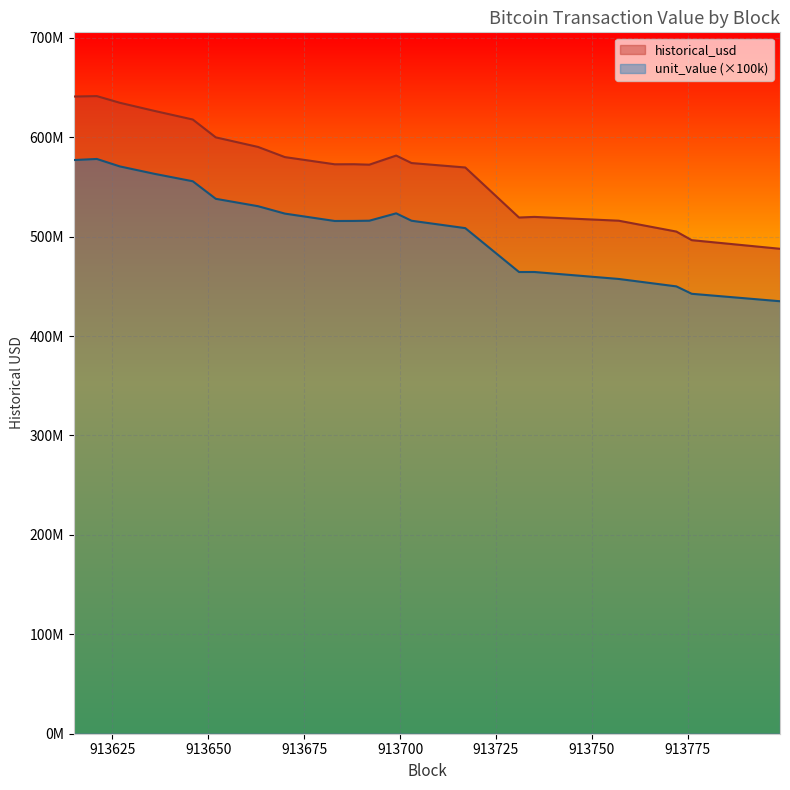

True or false: unit_value has more than 0 points higher than both neighbors.

True